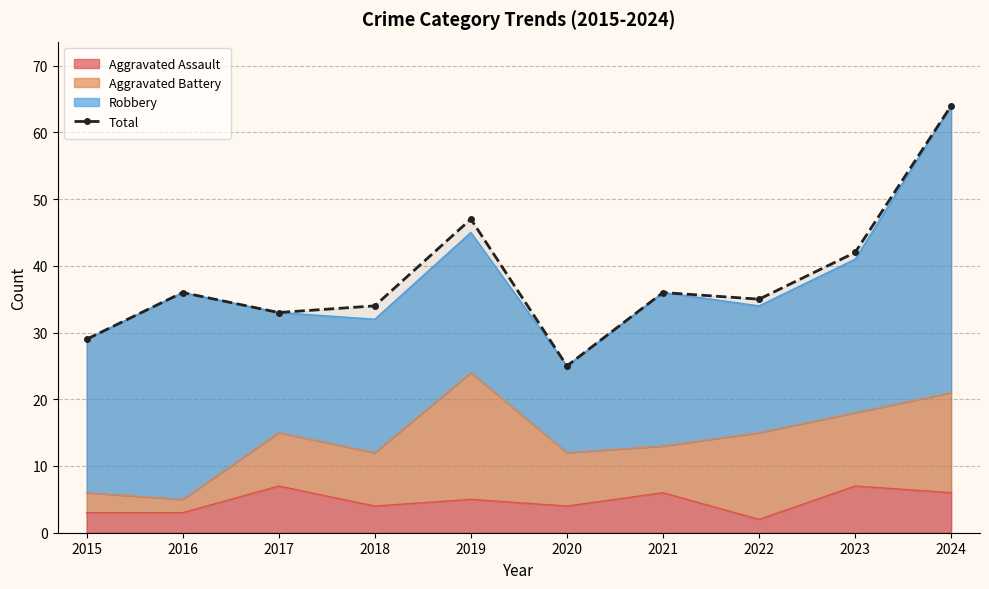

Reading left to right, transcribe all the data shown in this chart.

2015=29	2016=36	2017=33	2018=34	2019=47	2020=25	2021=36	2022=35	2023=42	2024=64